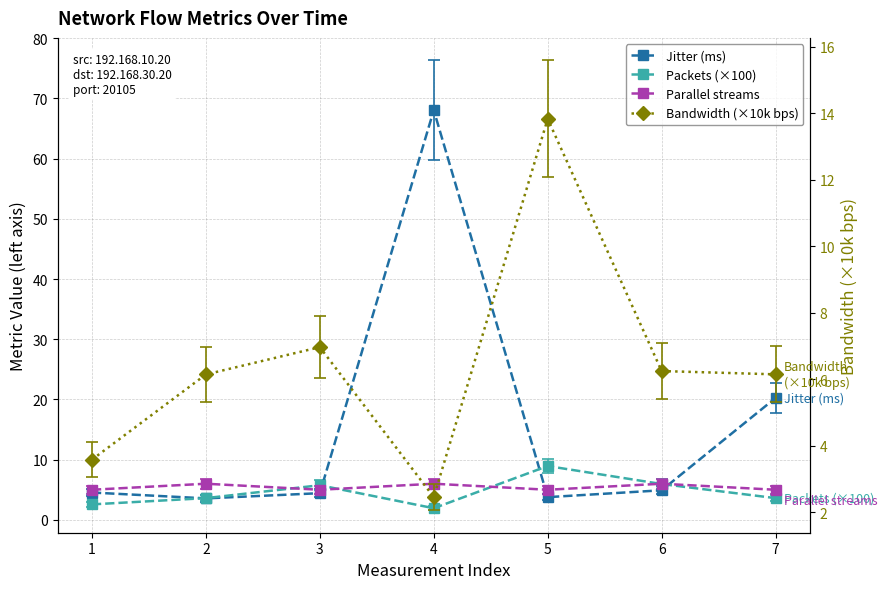

Between 1 and 4, which series saw the biggest shift?

Jitter (ms)